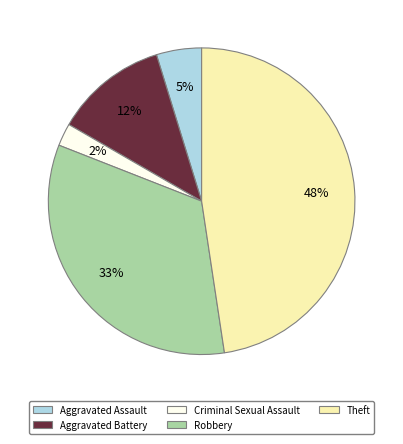

Which slice is the smallest?

Criminal Sexual Assault